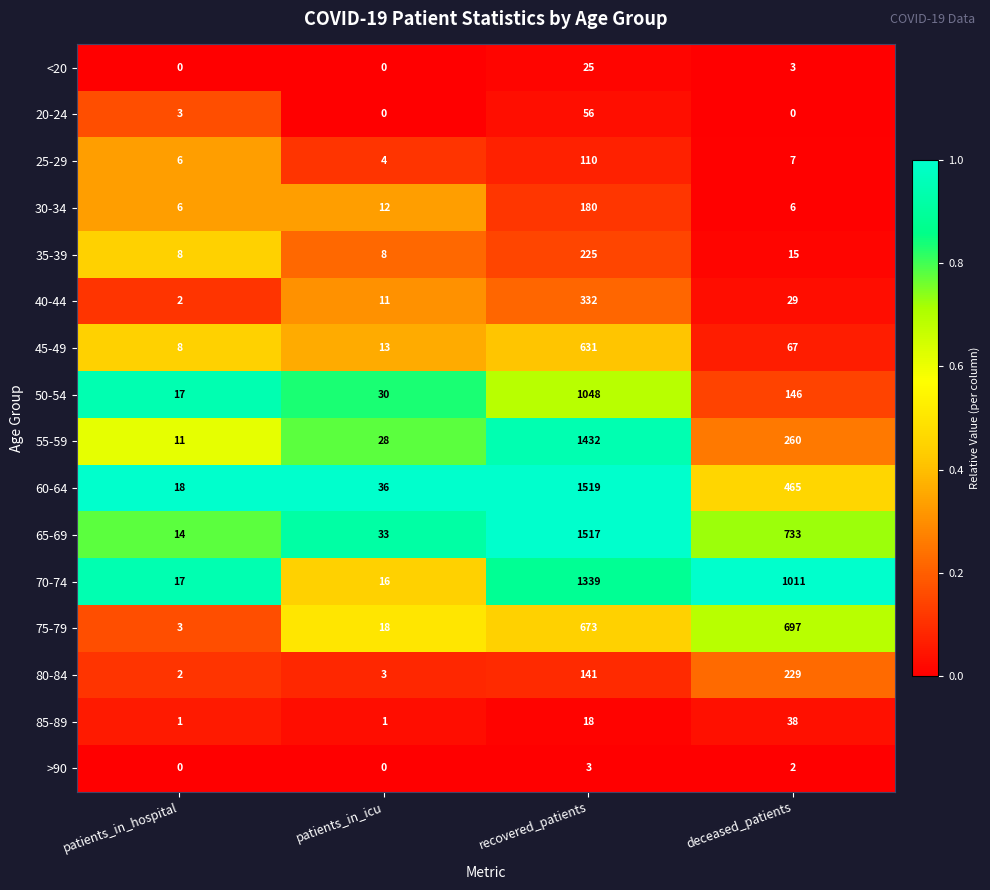

How many categories are shown in the chart?

4